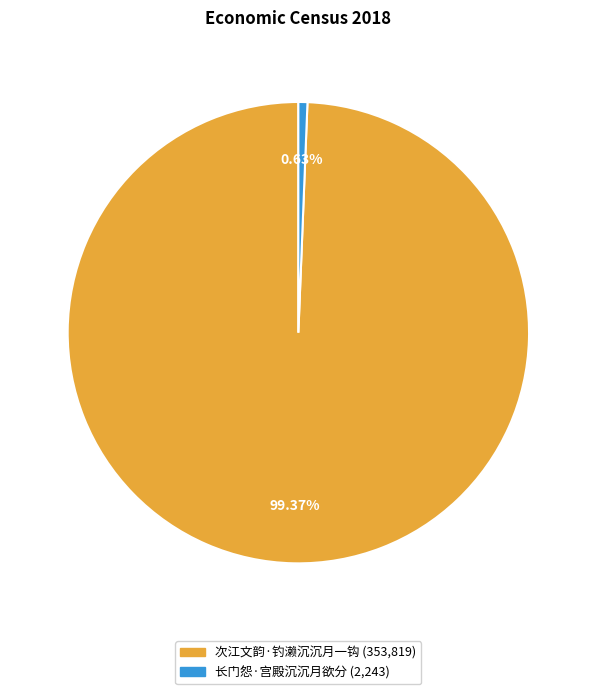

Between 次江文韵·钓濑沉沉月一钩 and 长门怨·宫殿沉沉月欲分, which is larger?

次江文韵·钓濑沉沉月一钩